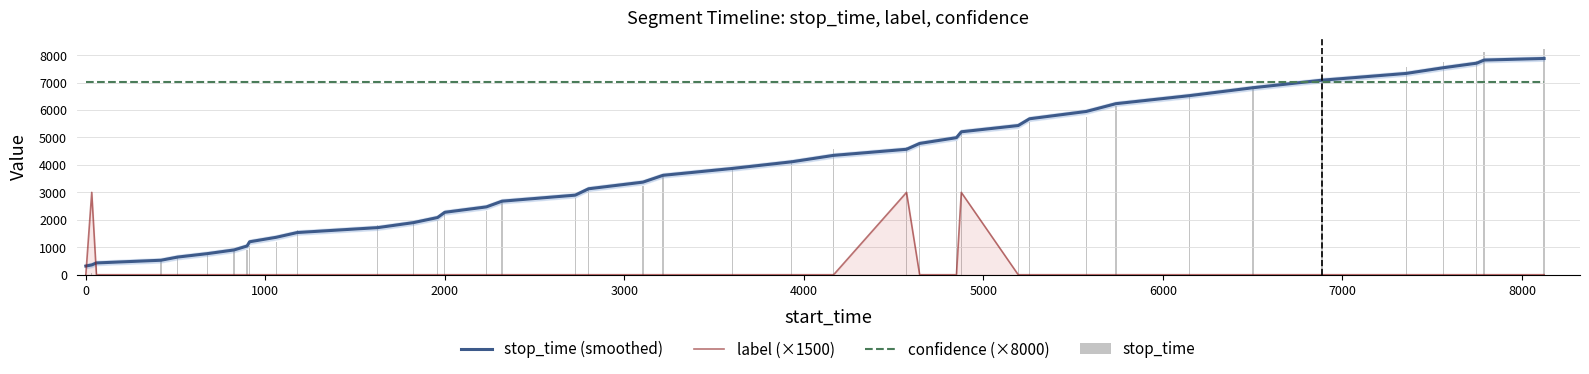

What is the maximum value for stop_time (smoothed)?

7878.1